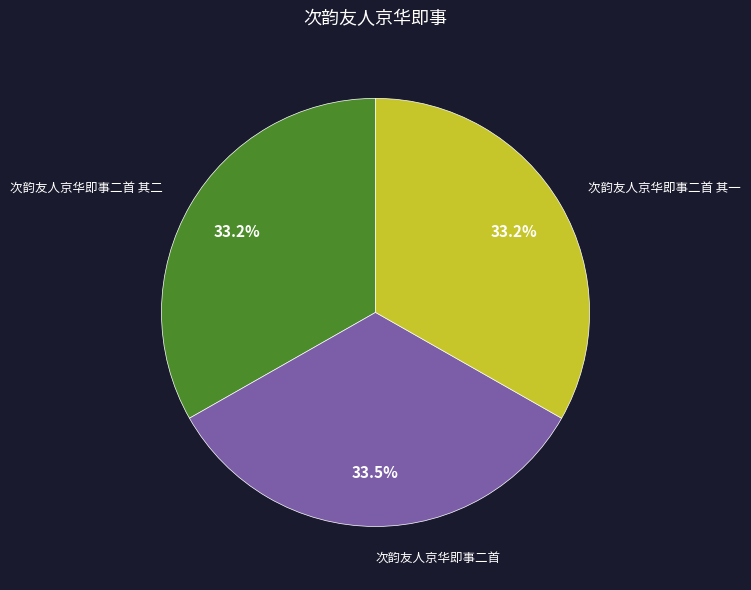

Combined, do 次韵友人京华即事二首 其二 and 次韵友人京华即事二首 其一 account for over 50%?

Yes